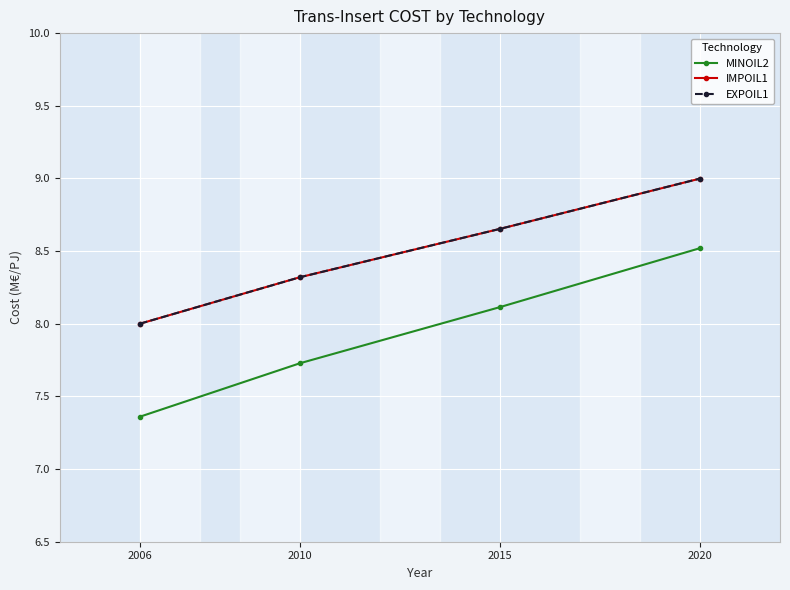

What is the average value of the MINOIL2 series?

7.9